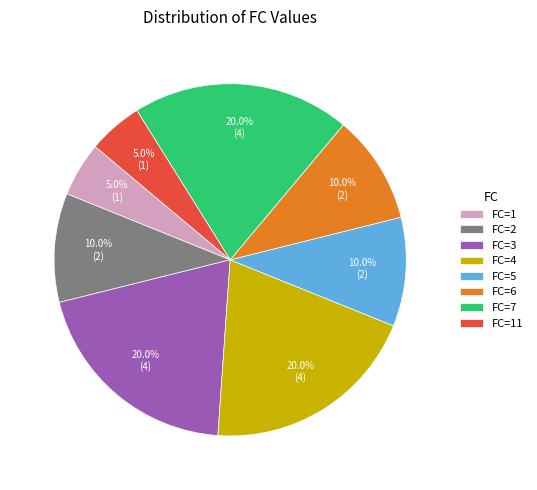

How many segments does this pie chart have?

8